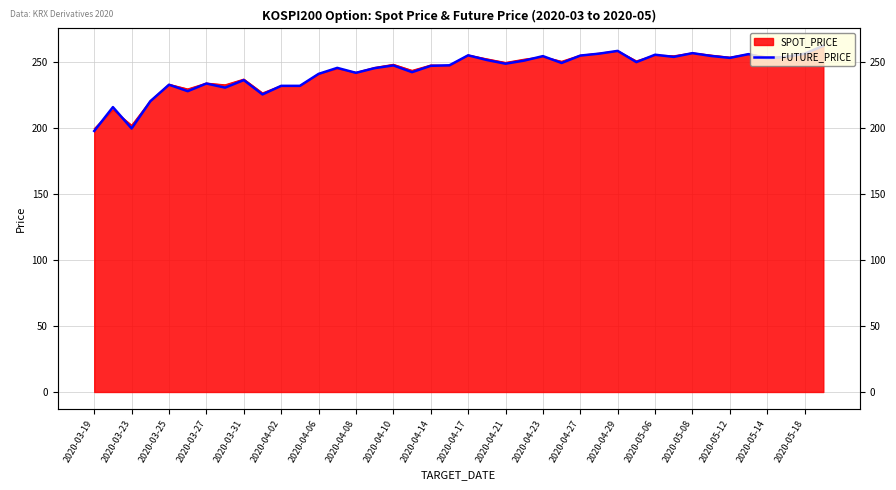

Reading left to right, extract all data points from this chart.

197.5	215.6	199.4	220.0	232.5	227.6	233.4	230.3	236.0	225.2	231.7	231.7	240.7	245.2	241.5	245.1	247.1	242.0	246.8	247.2	254.8	251.2	248.4	250.8	254.2	248.9	254.6	256.0	258.1	249.6	255.2	253.6	256.4	254.2	252.8	255.7	252.3	253.6	255.9	261.9